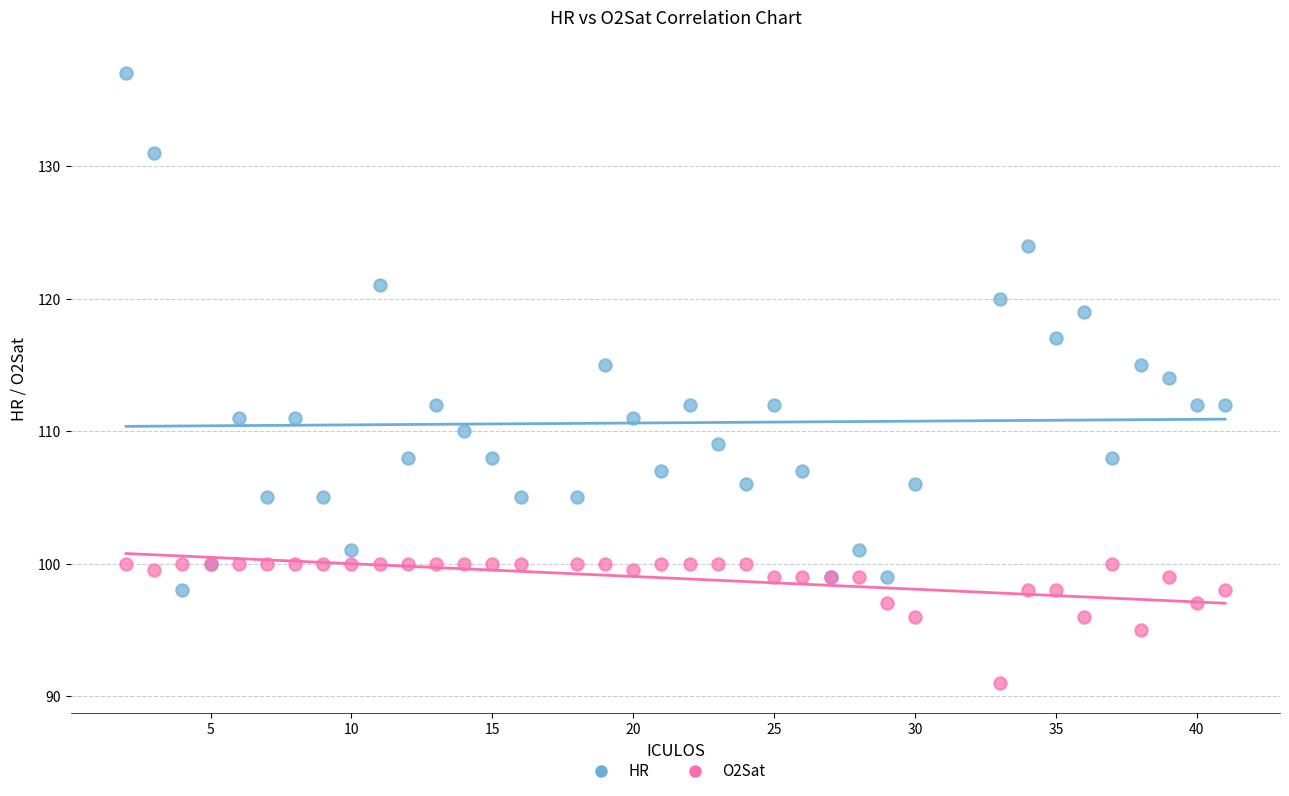

What are all the series names shown in the legend?

HR, O2Sat